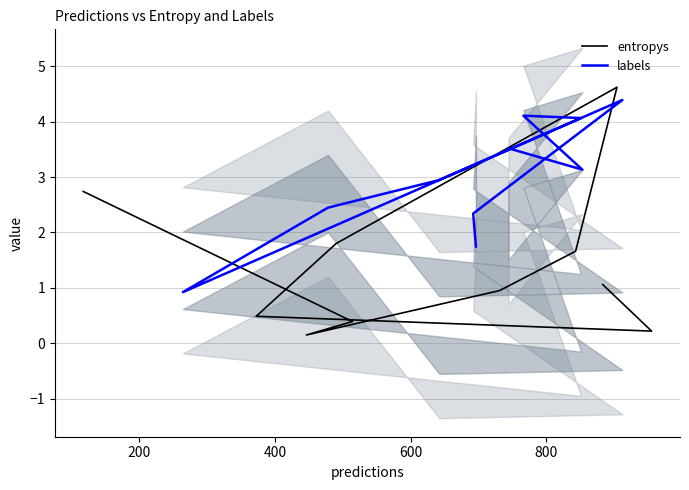

Is it true that entropys equals 1.8 at 0?

False